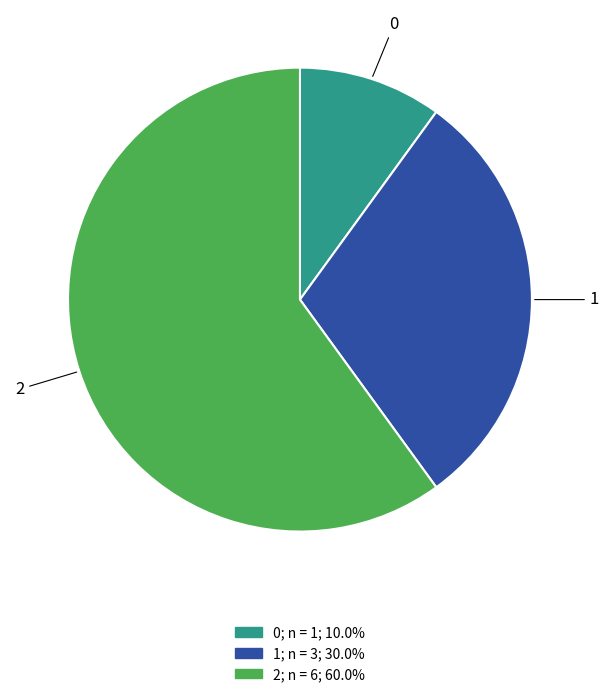

Combined, do 0 and 2 account for over 50%?

Yes